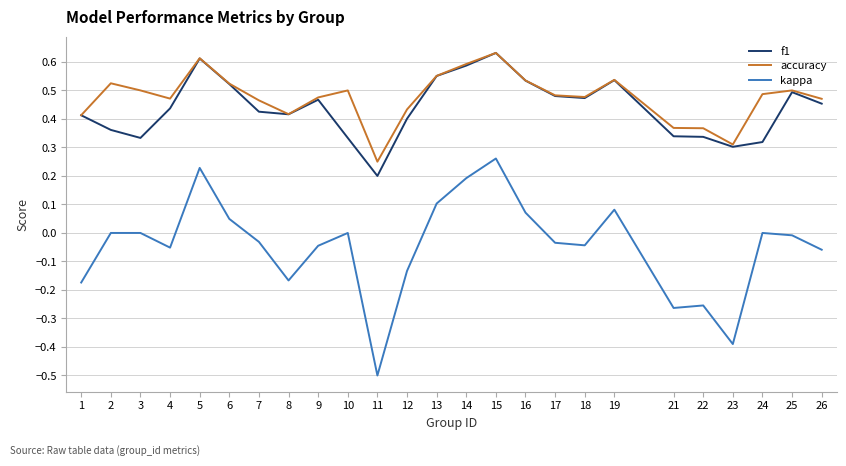

The value of f1 at 23 is 0.4. True or false?

False